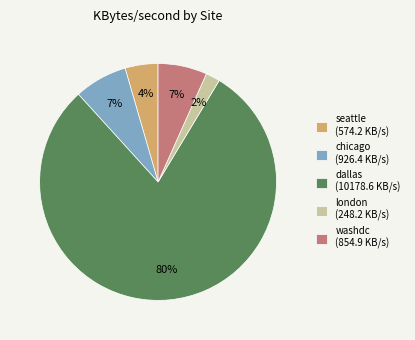

Is it true that dallas is 66% of the pie?

False